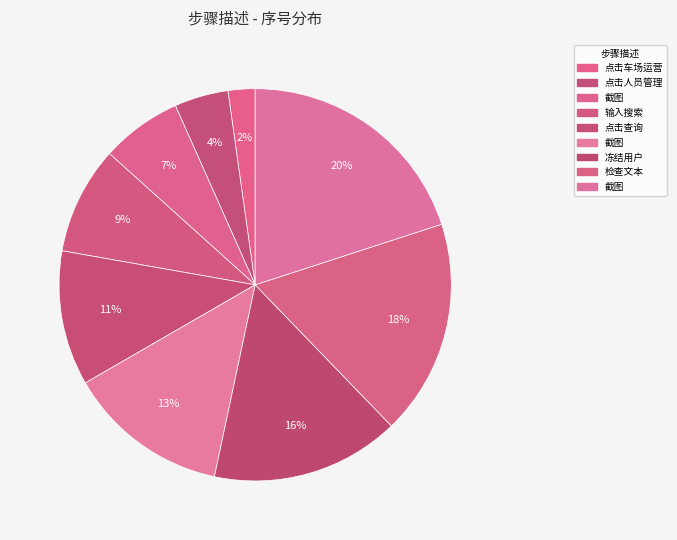

How many segments does this pie chart have?

9